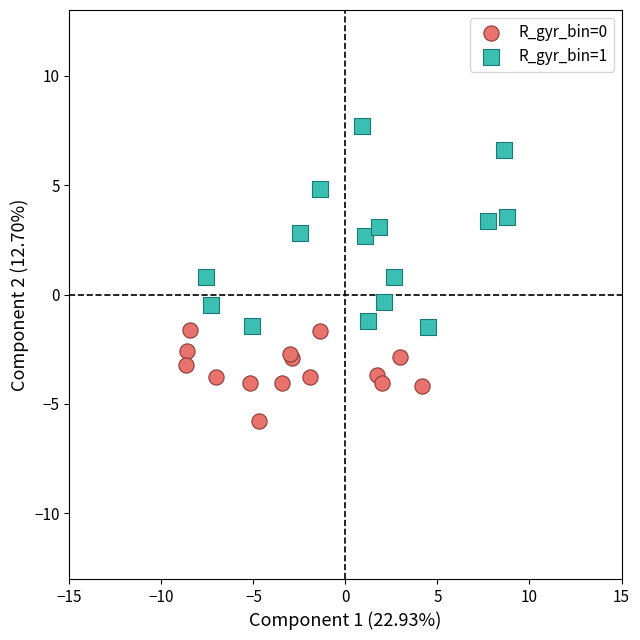

Which series contains the highest Y value?

R_gyr_bin=1